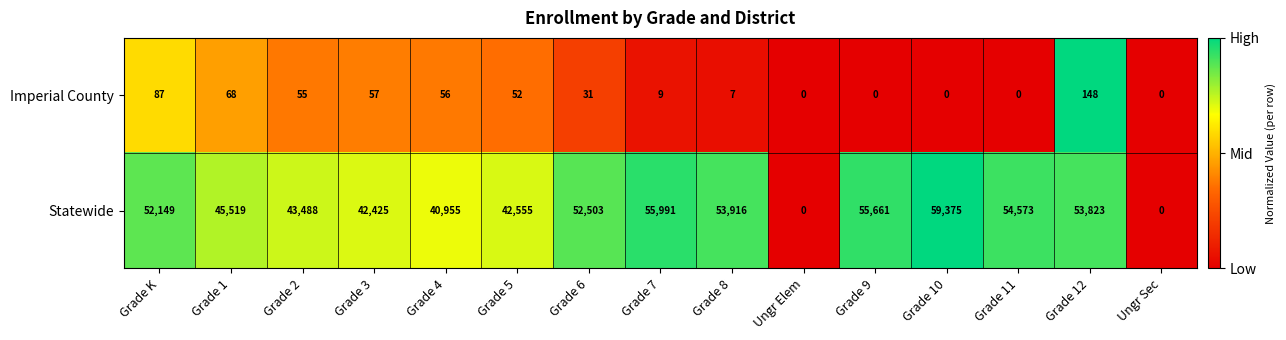

What value does the Imperial County series have at Grade 12, to the nearest 10?

150